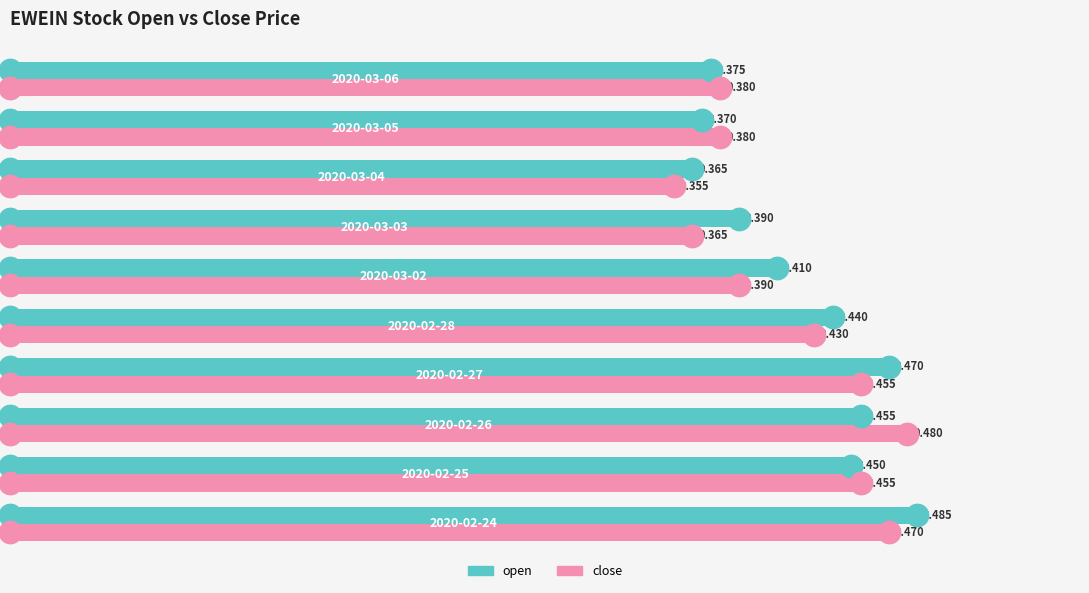

At how many categories does at least one series exceed 0?

10